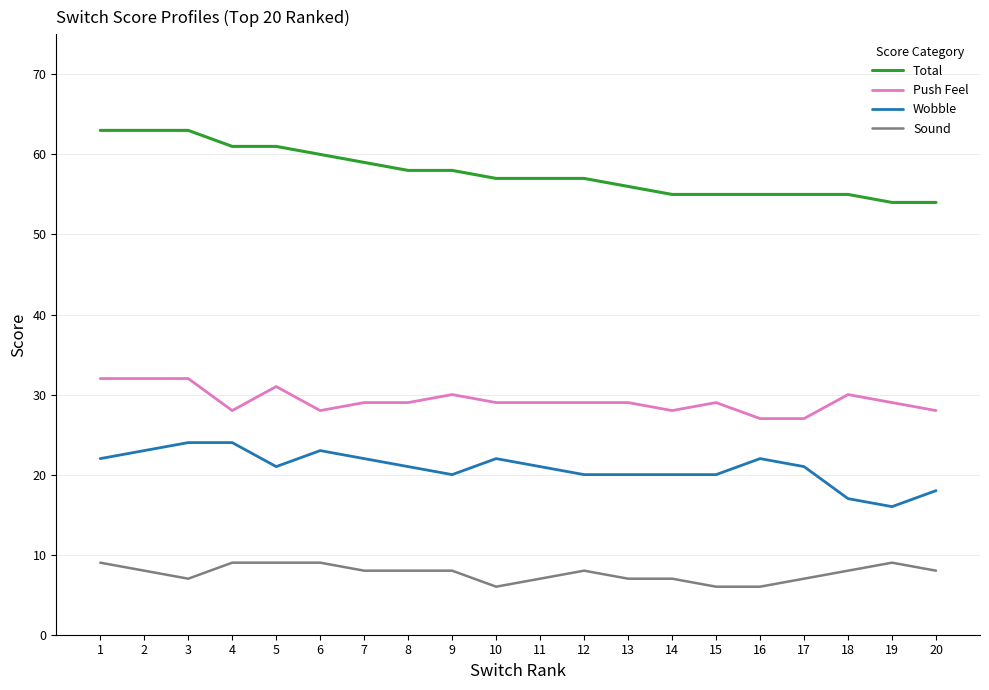

Is the value of Sound at 1 greater than the value of Total at 8?

No